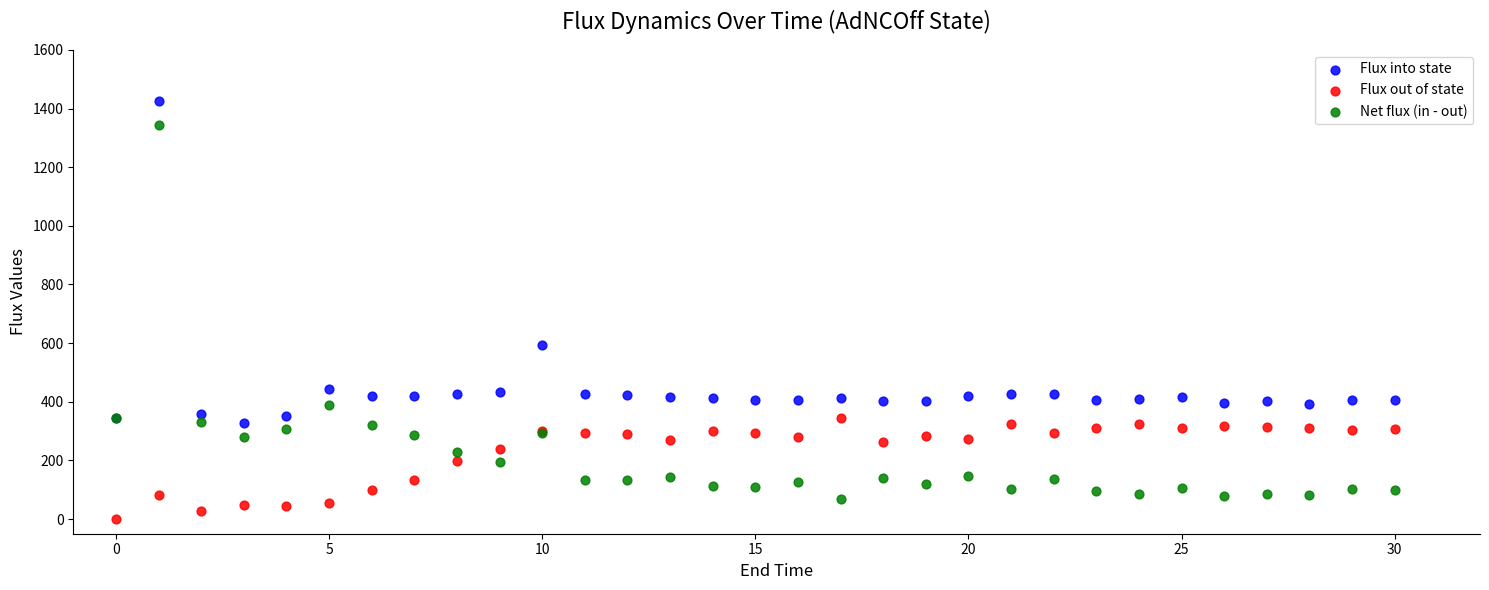

Which series reaches the maximum Y coordinate?

Flux into state